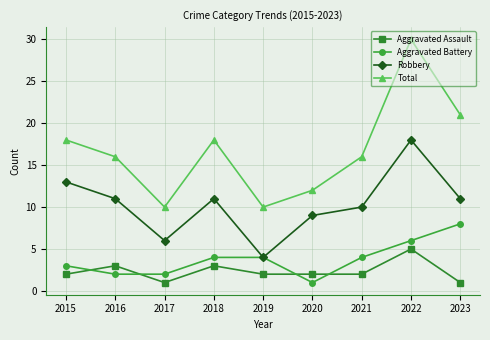

Reading right to left, extract all data points from this chart.

Aggravated Assault: 2023=1	2022=5	2021=2	2020=2	2019=2	2018=3	2017=1	2016=3	2015=2
Aggravated Battery: 2023=8	2022=6	2021=4	2020=1	2019=4	2018=4	2017=2	2016=2	2015=3
Robbery: 2023=11	2022=18	2021=10	2020=9	2019=4	2018=11	2017=6	2016=11	2015=13
Total: 2023=21	2022=30	2021=16	2020=12	2019=10	2018=18	2017=10	2016=16	2015=18